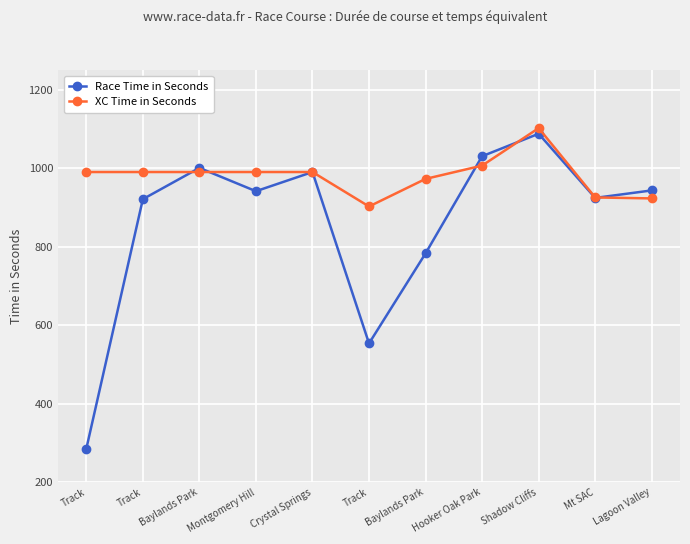

What are all the series names shown in the legend?

Race Time in Seconds, XC Time in Seconds